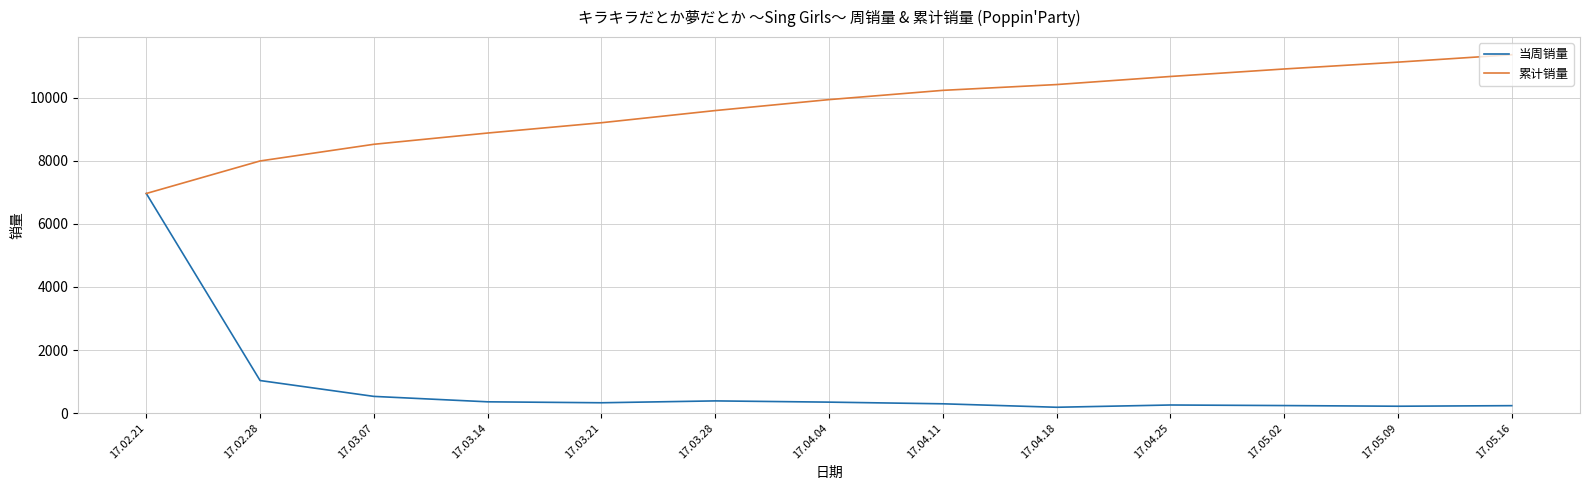

What is the sum of the 当周销量 values at 17.04.25 and 17.03.14?

613